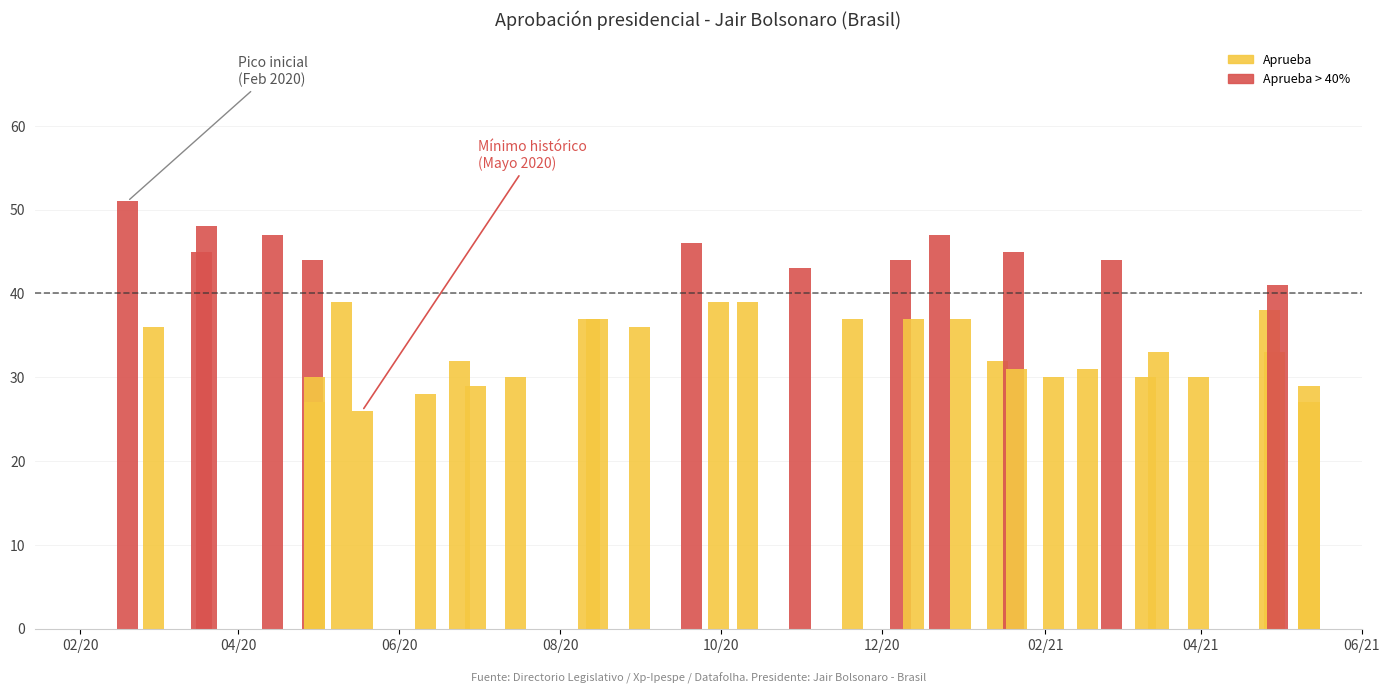

Rank the categories by value from lowest to highest.

8, 4, 39, 10, 12, 38, 7, 13, 29, 33, 34, 28, 30, 11, 26, 32, 36, 1, 16, 14, 15, 21, 23, 25, 35, 9, 18, 19, 37, 20, 6, 22, 31, 2, 27, 17, 5, 24, 3, 0